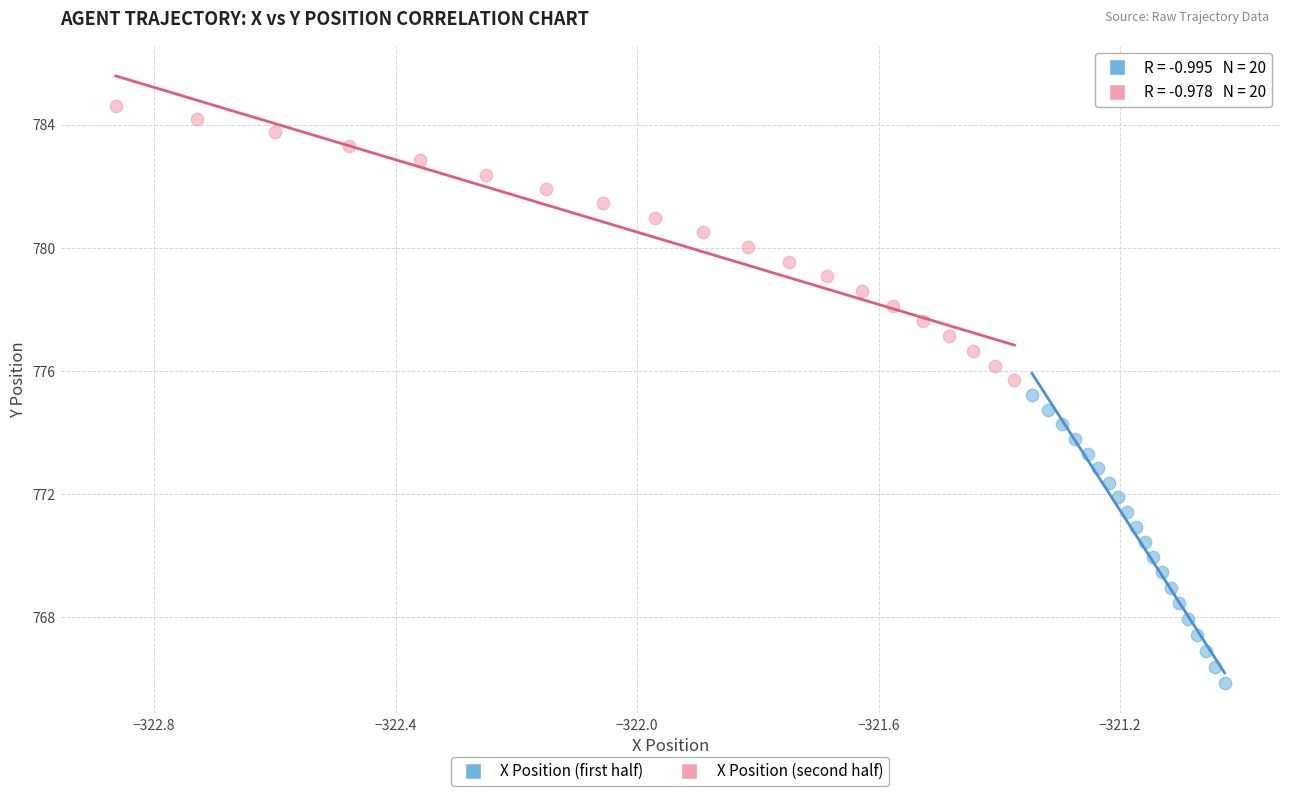

Which series has the largest Y range (max minus min)?

X Position (first half)